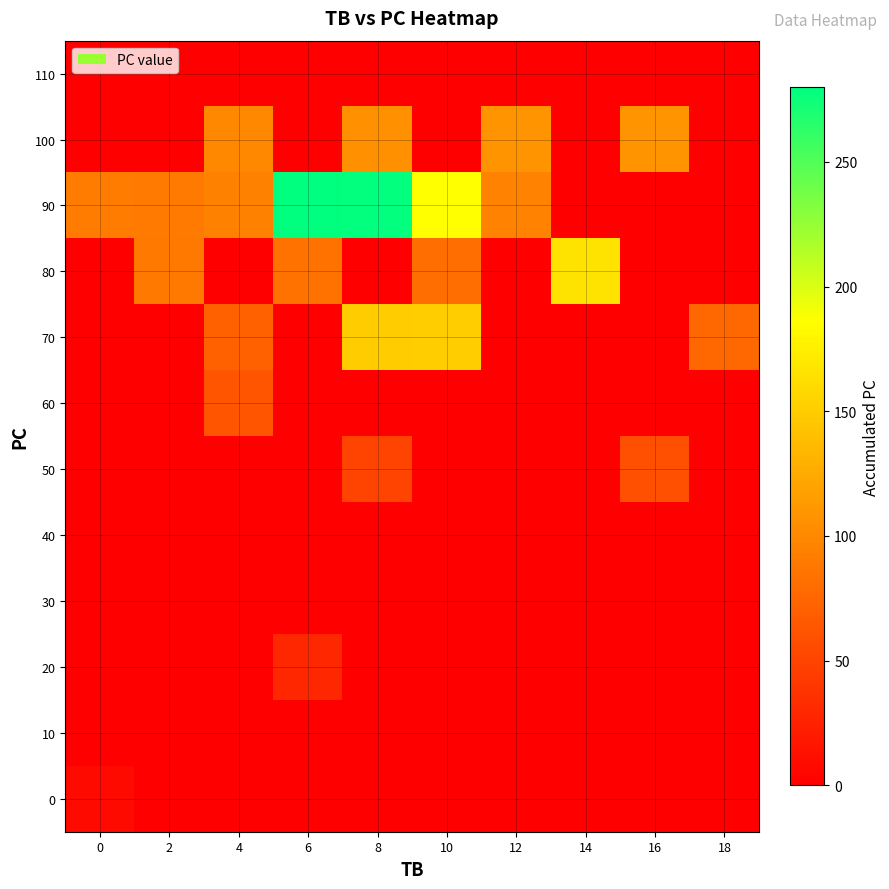

What is the maximum value shown in the chart?

280.0